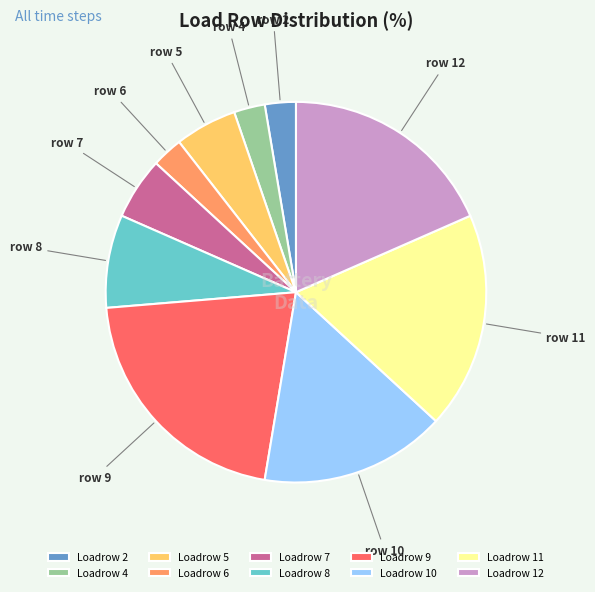

Does Loadrow 11 account for over 50% of the chart?

No